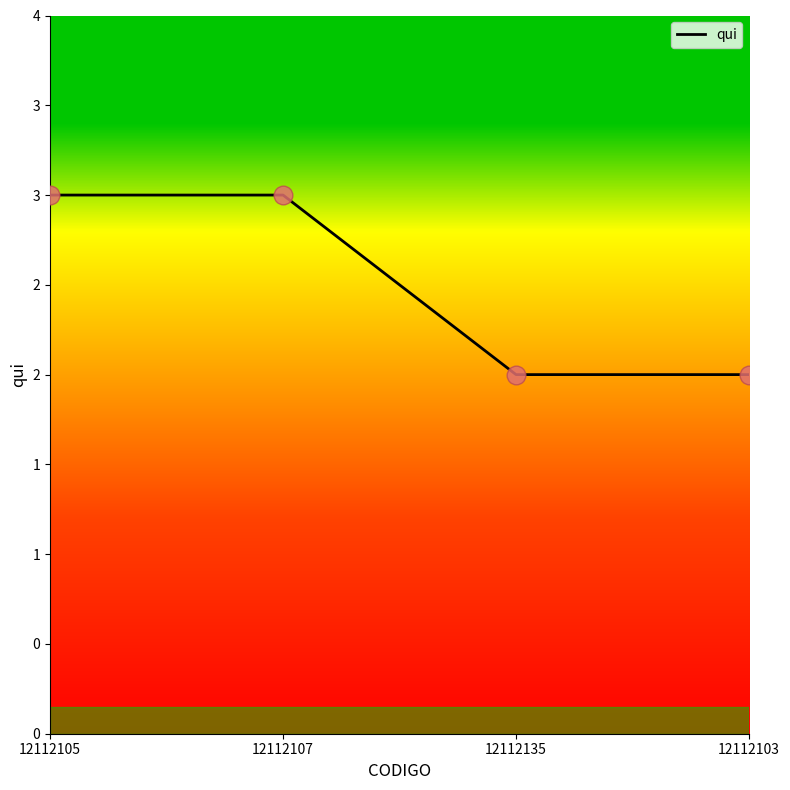

What is the change in value from 12112105 to 12112103?

-1